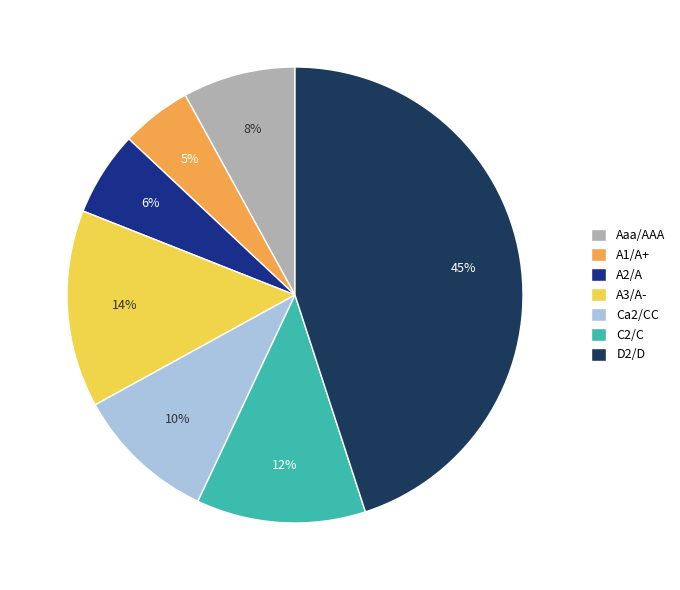

What percentage is the Aaa/AAA slice, to the nearest percent?

8%